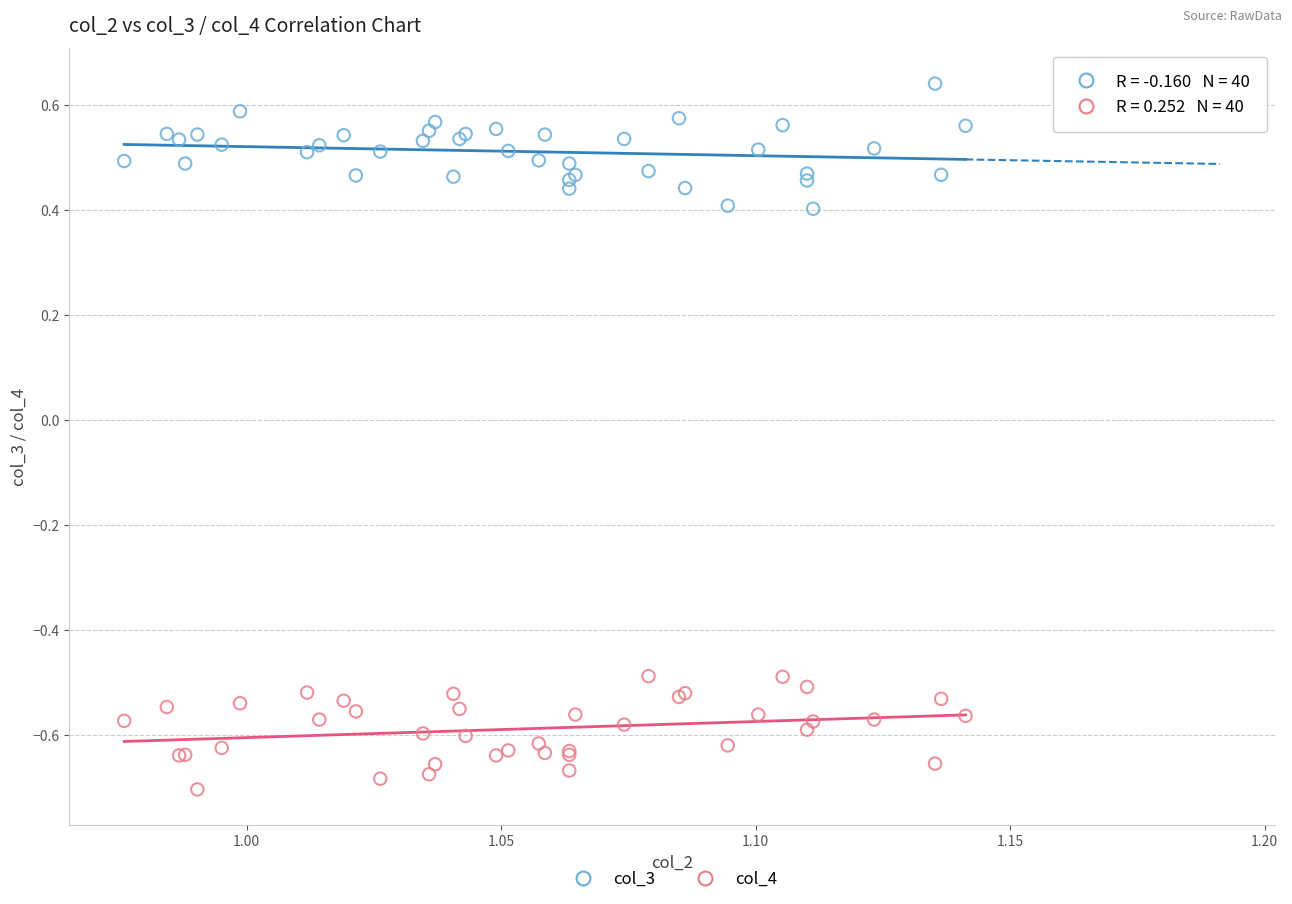

Which series has the largest Y range (max minus min)?

col_3